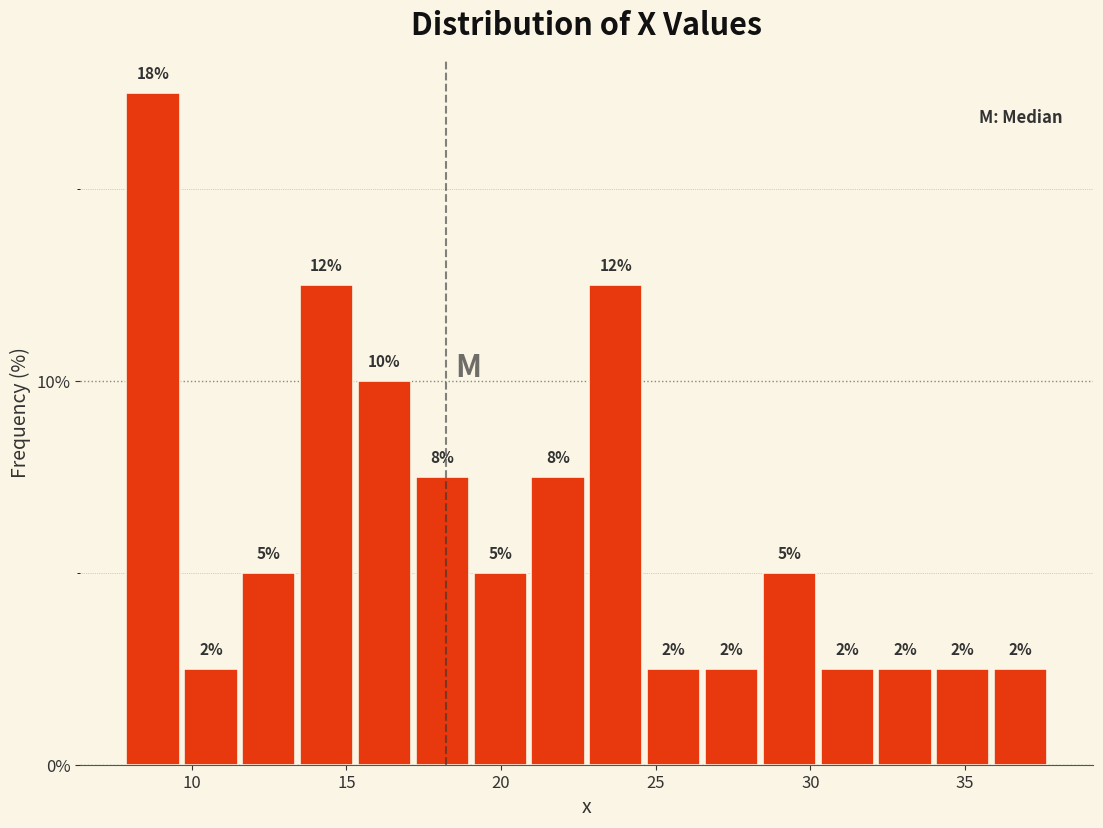

Read against the x-axis, roughly where is the centre of the tallest bar?

9.0